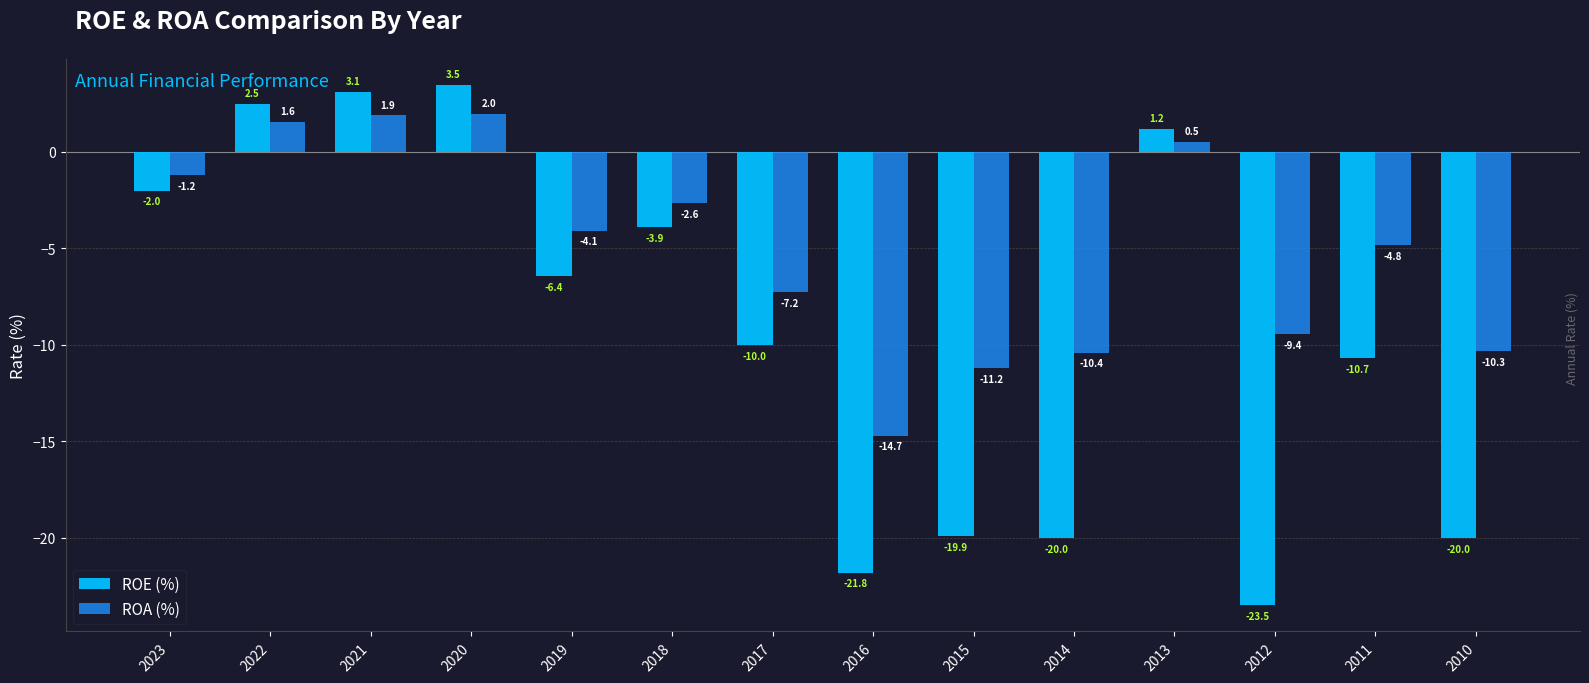

What is the value of the ROE (%) bar at the 7th from the left?

-10.0